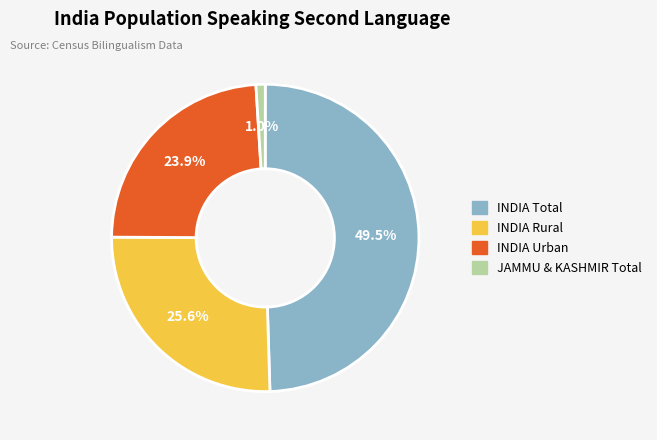

What is the ratio of the value at INDIA Urban to the value at INDIA Rural?

0.9